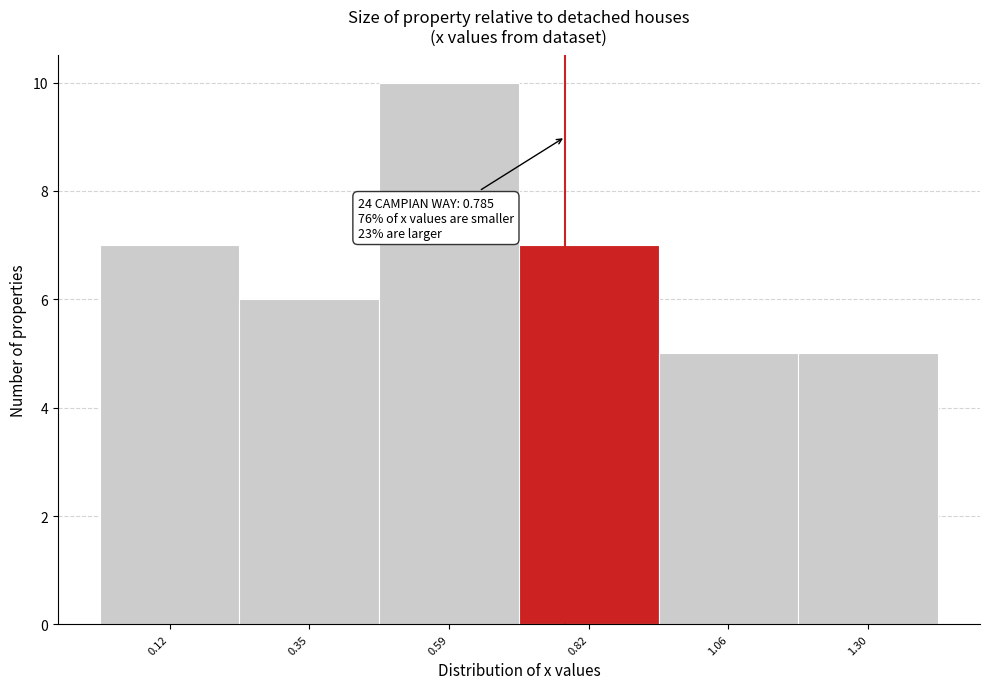

Over which range of the x-axis is the bar tallest?

0.45 to 0.70